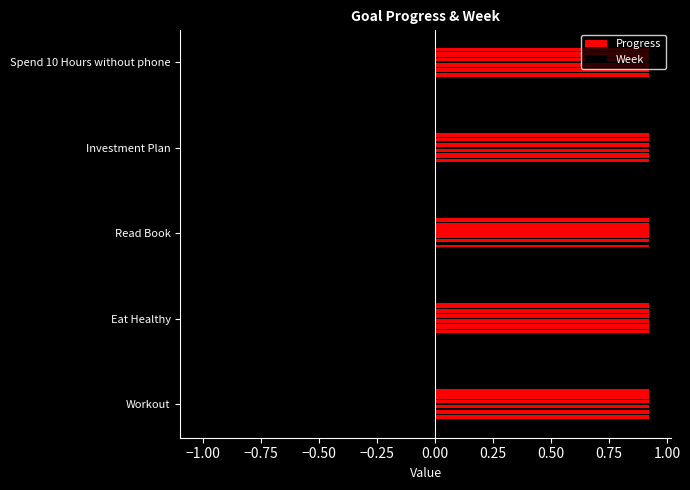

What is the sum of all Week values?

0.2